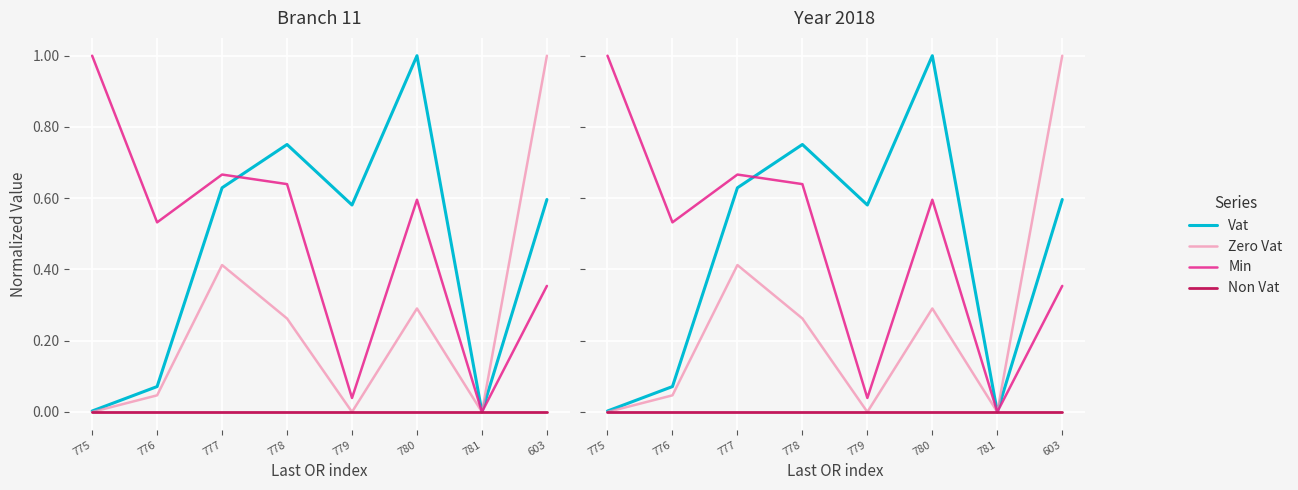

Which series has the largest total across all categories?

Min